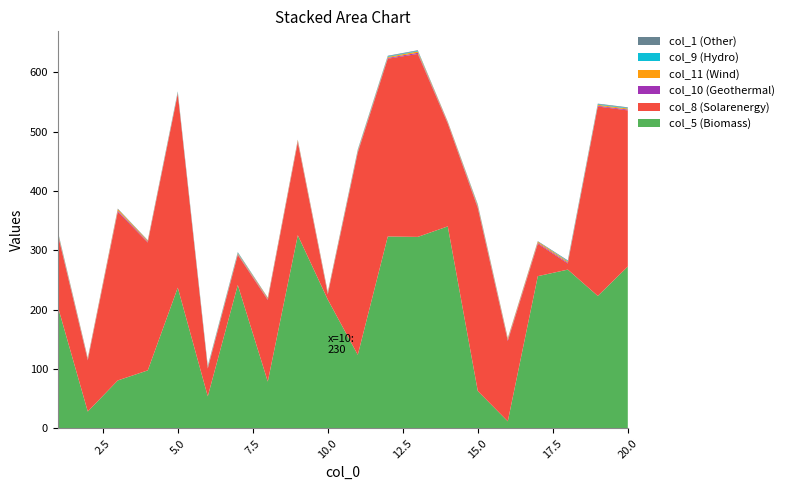

Reading right to left, list all the values displayed in this chart.

col_5: 272.7	223.2	267.5	256.5	11.9	62.9	340.4	322.7	323.4	123.9	217.1	325.6	78.8	241.7	54.0	237.2	97.7	80.8	28.4	205.6
col_8: 263.2	319.3	10.3	54.6	135.4	308.3	172.9	308.3	299.6	340.7	8.7	156.4	137.4	50.7	46.8	326.4	215.5	284.2	86.2	121.3
col_10: 1.4	1.2	1.4	1.5	1.7	1.8	1.1	1.8	1.3	1.5	1.4	1.5	1.4	1.1	1.1	1.0	1.2	1.9	1.3	1.6
col_11: 1.8	1.6	1.8	1.9	2.2	2.4	1.4	2.4	1.6	1.9	1.8	2.0	1.8	1.5	1.5	1.3	1.6	2.5	1.7	2.1
col_9: 1.0	1.0	1.0	0.0	0.0	1.0	0.0	1.0	1.0	1.0	0.0	0.0	0.0	1.0	1.0	1.0	0.0	0.0	0.0	1.0
col_1: 1.0	1.0	1.0	1.0	1.0	1.0	1.0	1.0	1.0	1.0	1.0	1.0	1.0	1.0	1.0	1.0	1.0	1.0	1.0	1.0